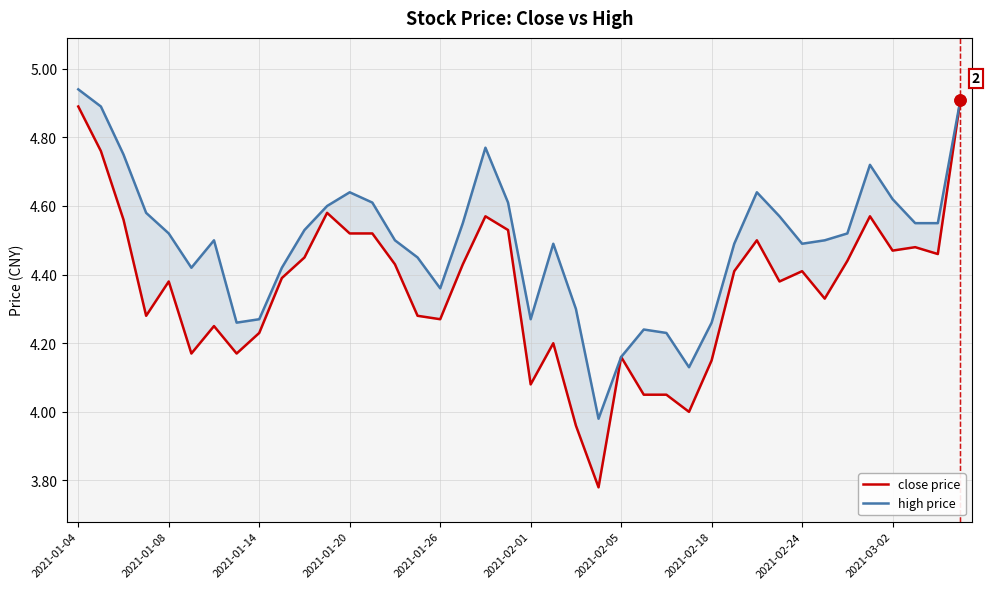

How many lines are shown in the chart?

2